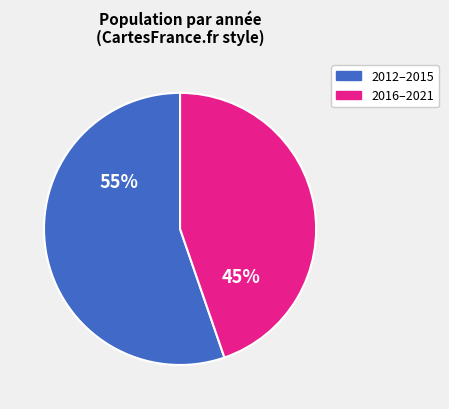

Is there any slice that represents more than half of the pie?

Yes